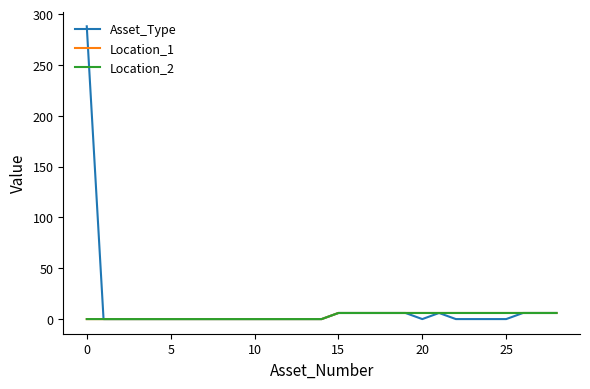

Does the chart display data point markers on the line(s)?

No